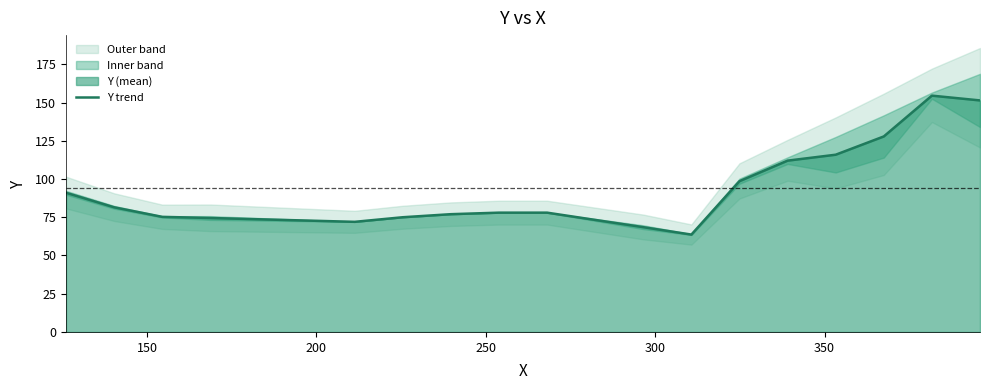

How many data points are above 78?

8